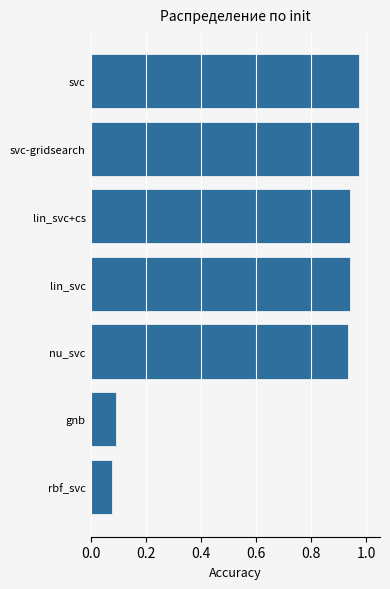

Is it true that the value at svc is 0.2?

False